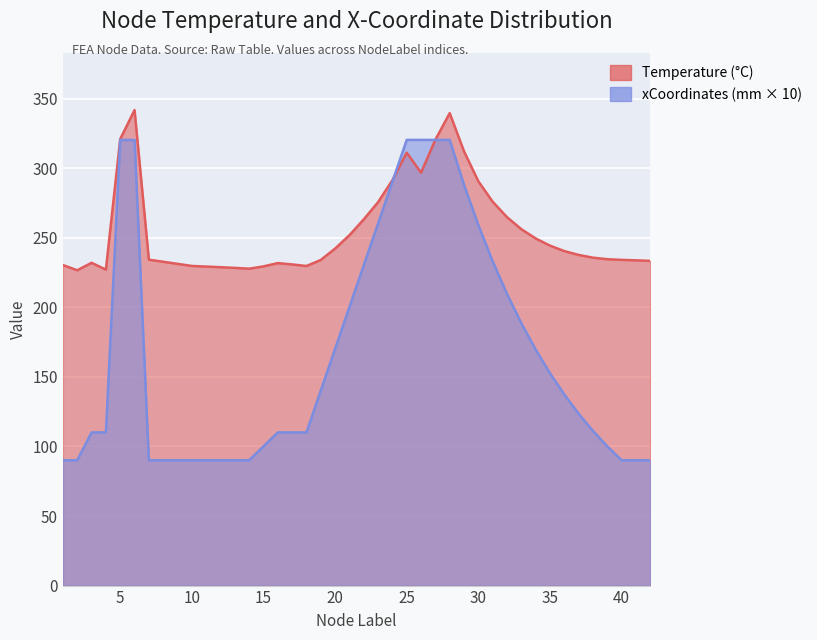

List the labels in order of Temperature value, smallest first.

2, 4, 14, 13, 12, 11, 15, 18, 10, 1, 17, 16, 3, 42, 41, 19, 40, 7, 39, 38, 37, 36, 20, 35, 34, 21, 33, 22, 32, 23, 31, 30, 24, 26, 25, 29, 27, 5, 28, 6